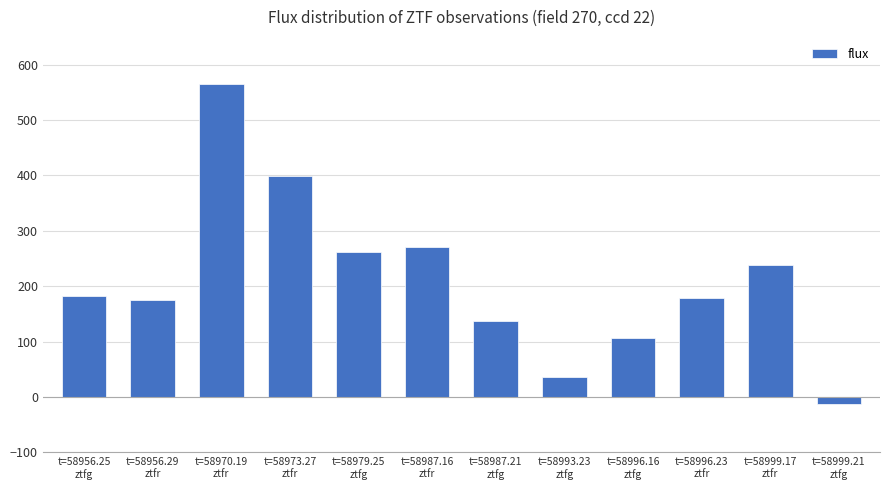

What is the difference between the maximum and minimum values?

578.0